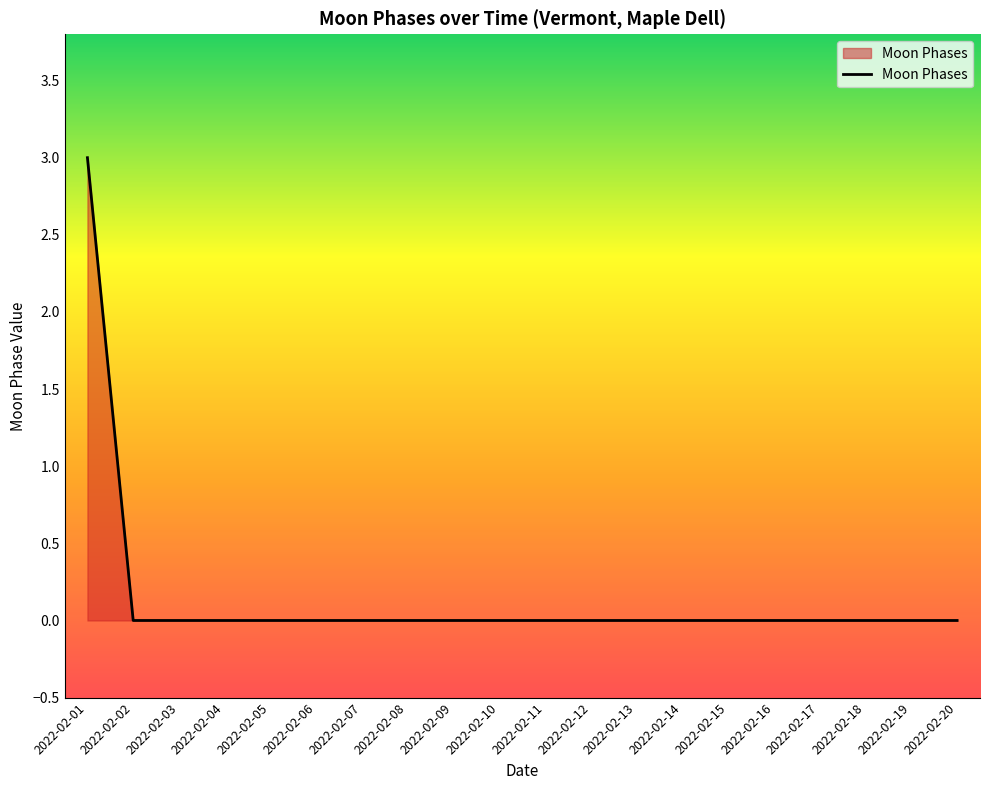

Is it true that the value at 2022-02-03 is 2?

False